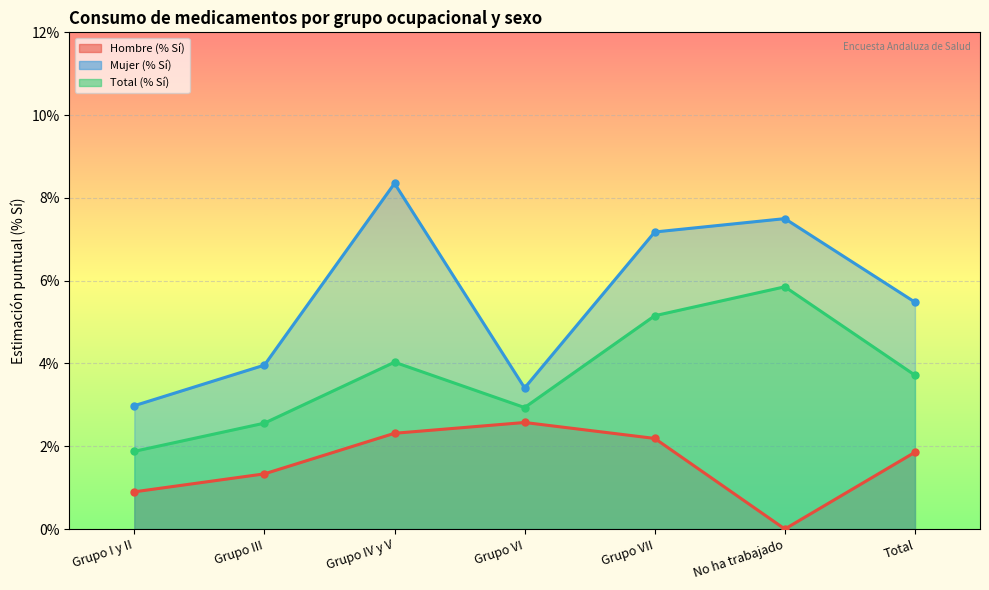

What are all the series names shown in the legend?

Hombre (% Sí), Mujer (% Sí), Total (% Sí)